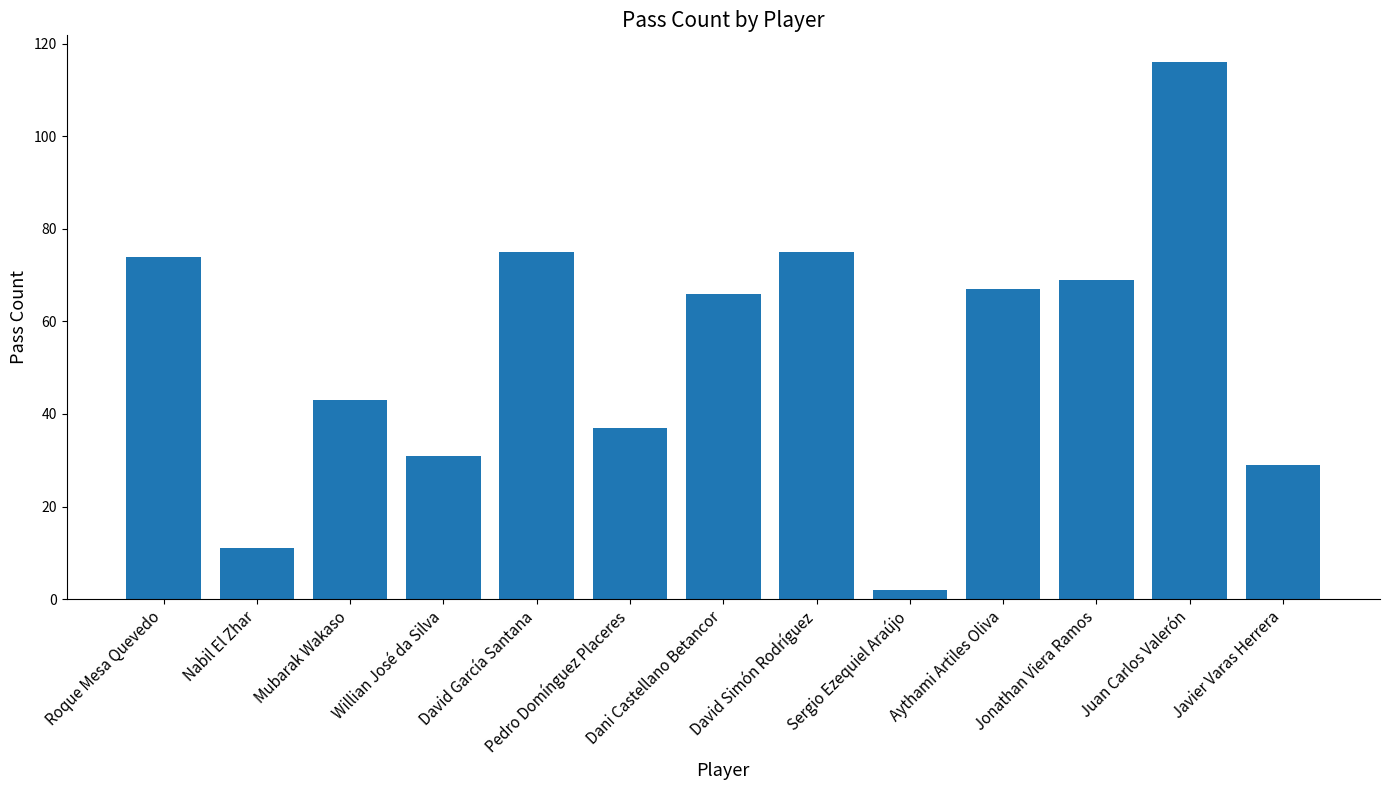

Is it true that the value at Aythami Artiles Oliva is 94?

False